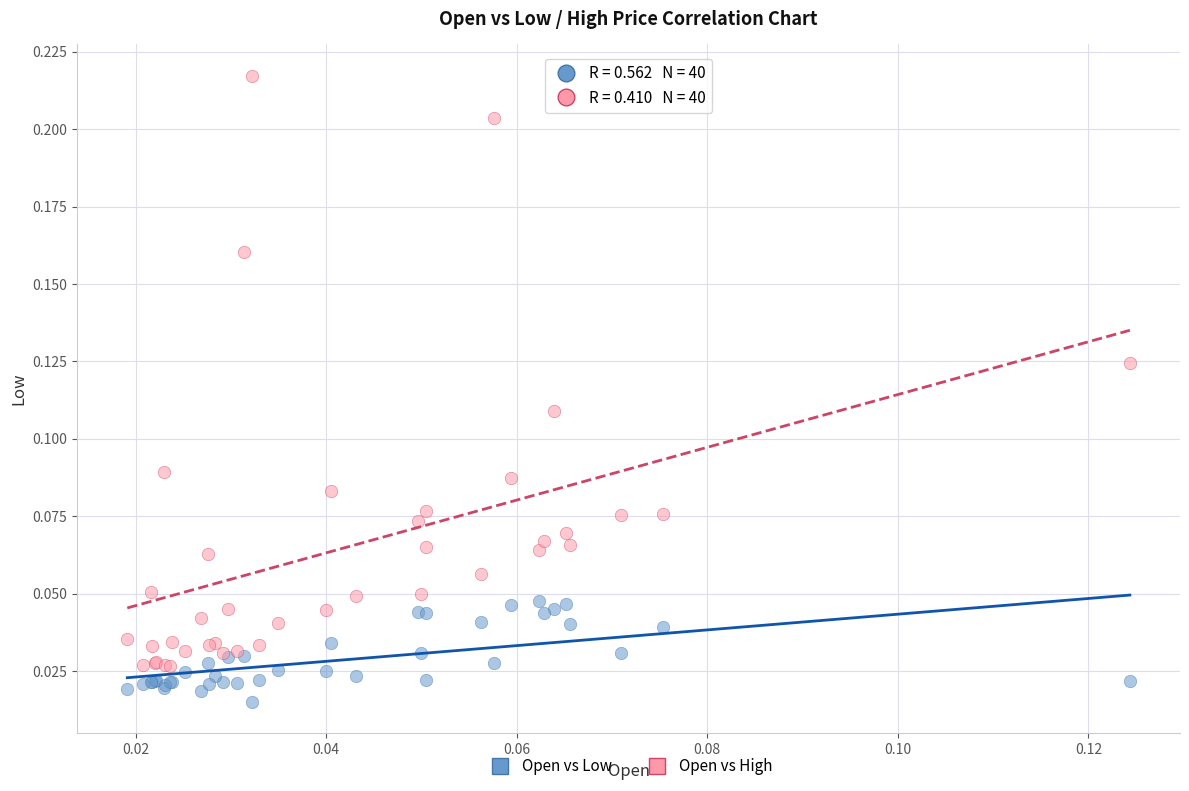

Which series has the largest Y range (max minus min)?

Open vs High